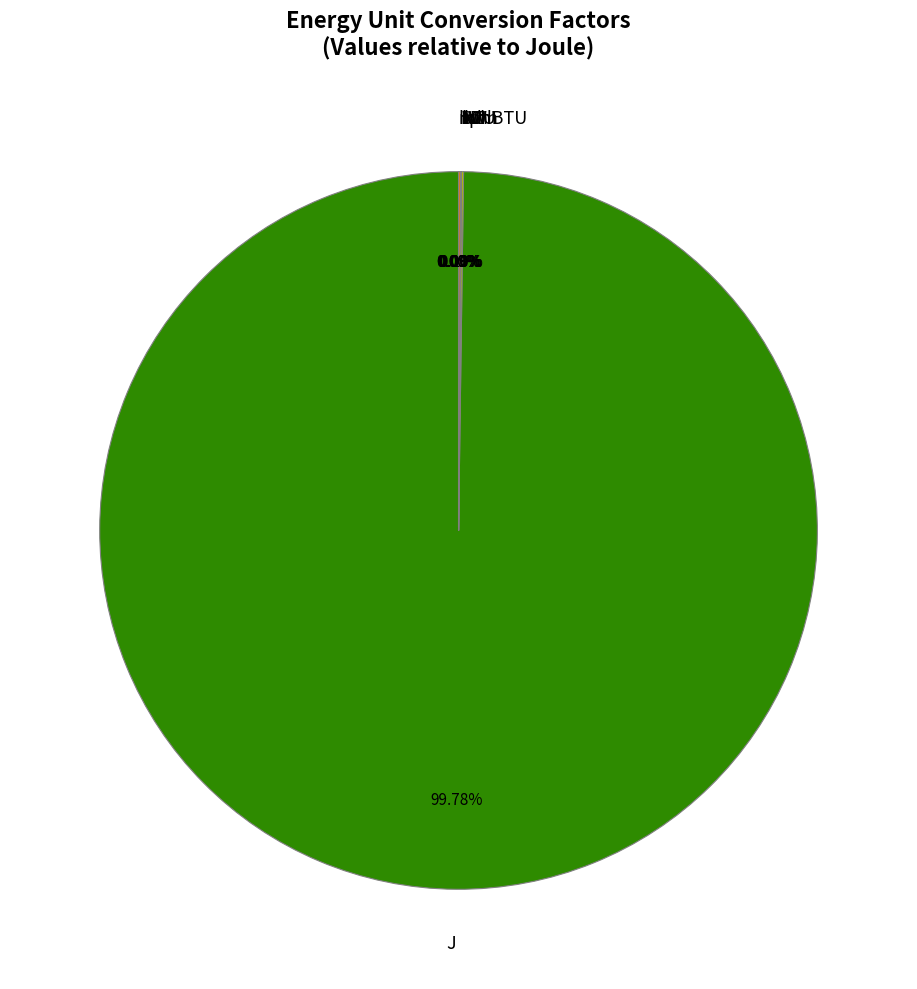

Is it true that J is 100% of the pie?

True